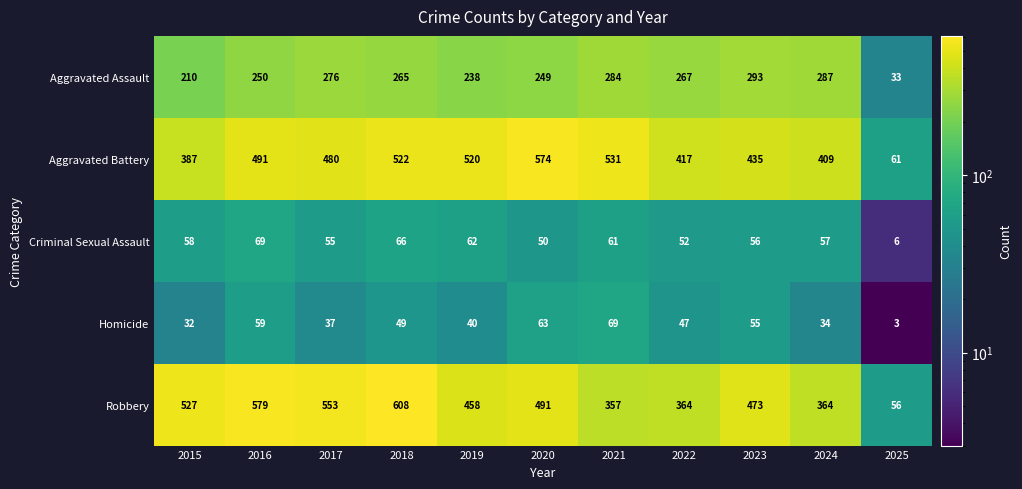

What is the sum of all Robbery values?

4830